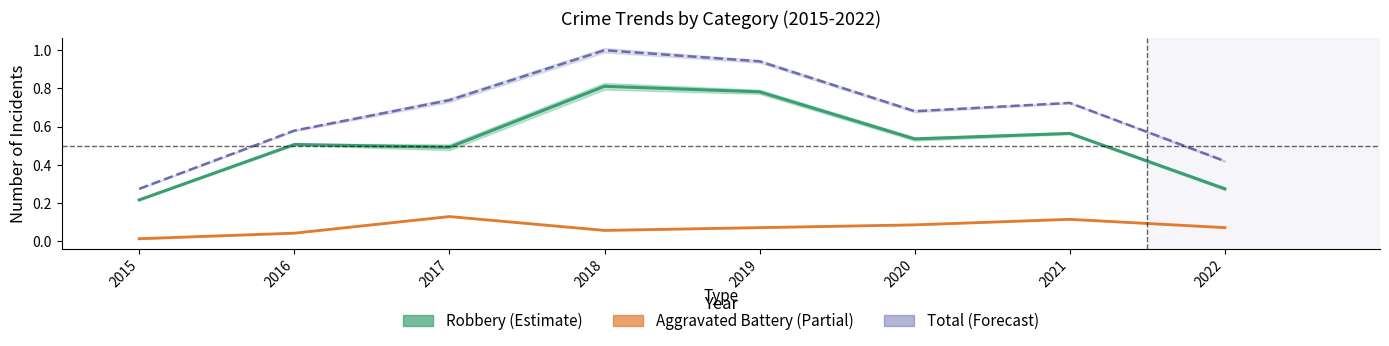

What is the value of the Total (Forecast) point at the 2nd from the left?

0.6